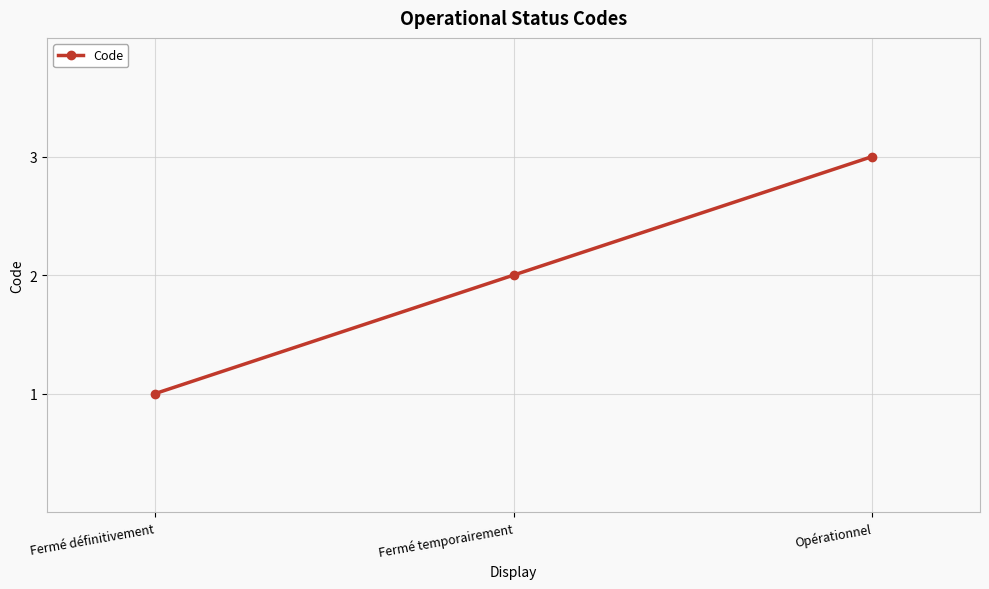

What position from the right is Fermé temporairement?

2